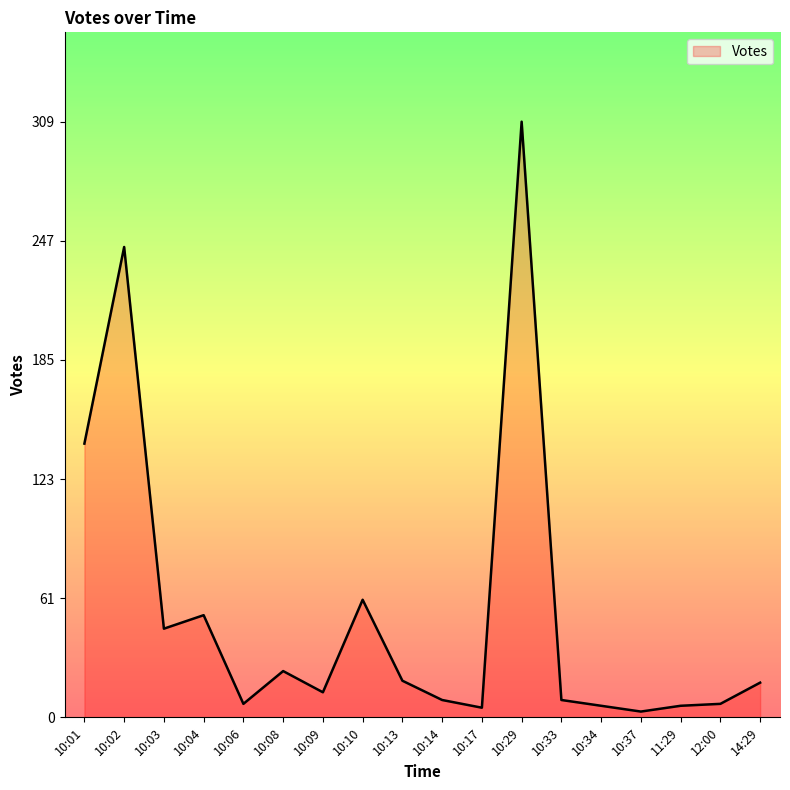

What is the ratio of the value at 10:29 to the value at 10:04?

5.8